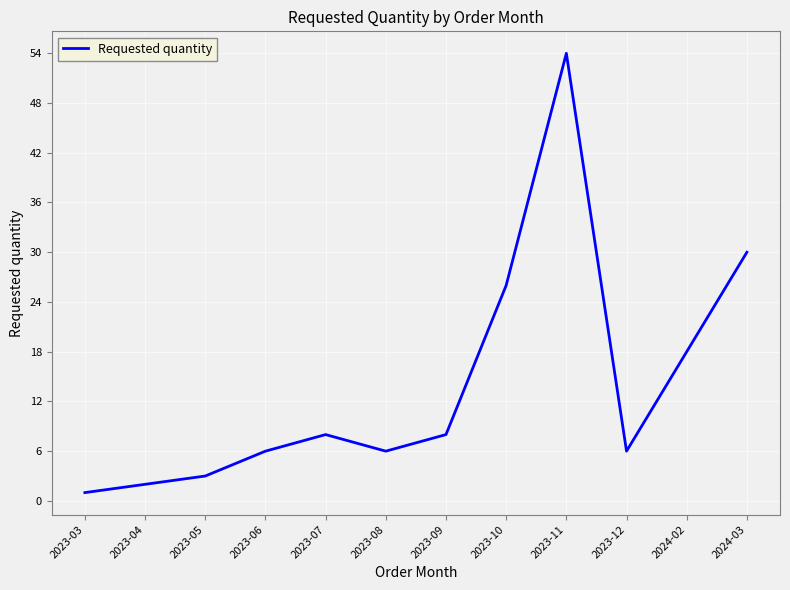

Where is the data nearest to the value 27?

2023-10